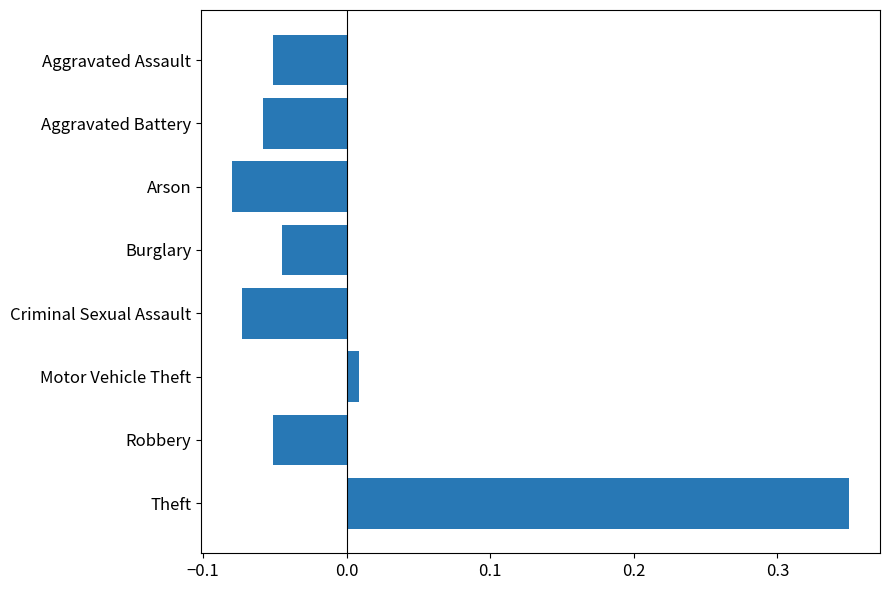

Is it true that the value at Criminal Sexual Assault is -0.0?

False